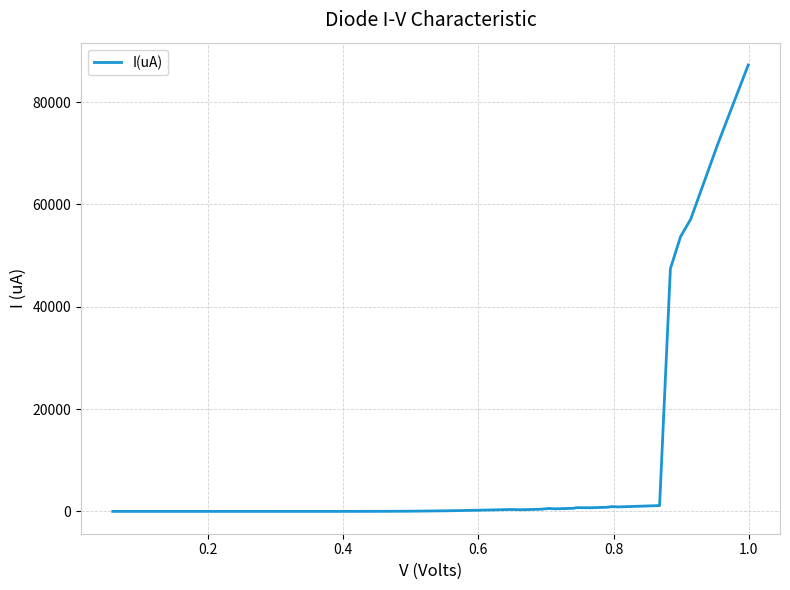

What is the greatest value displayed?

87254.0